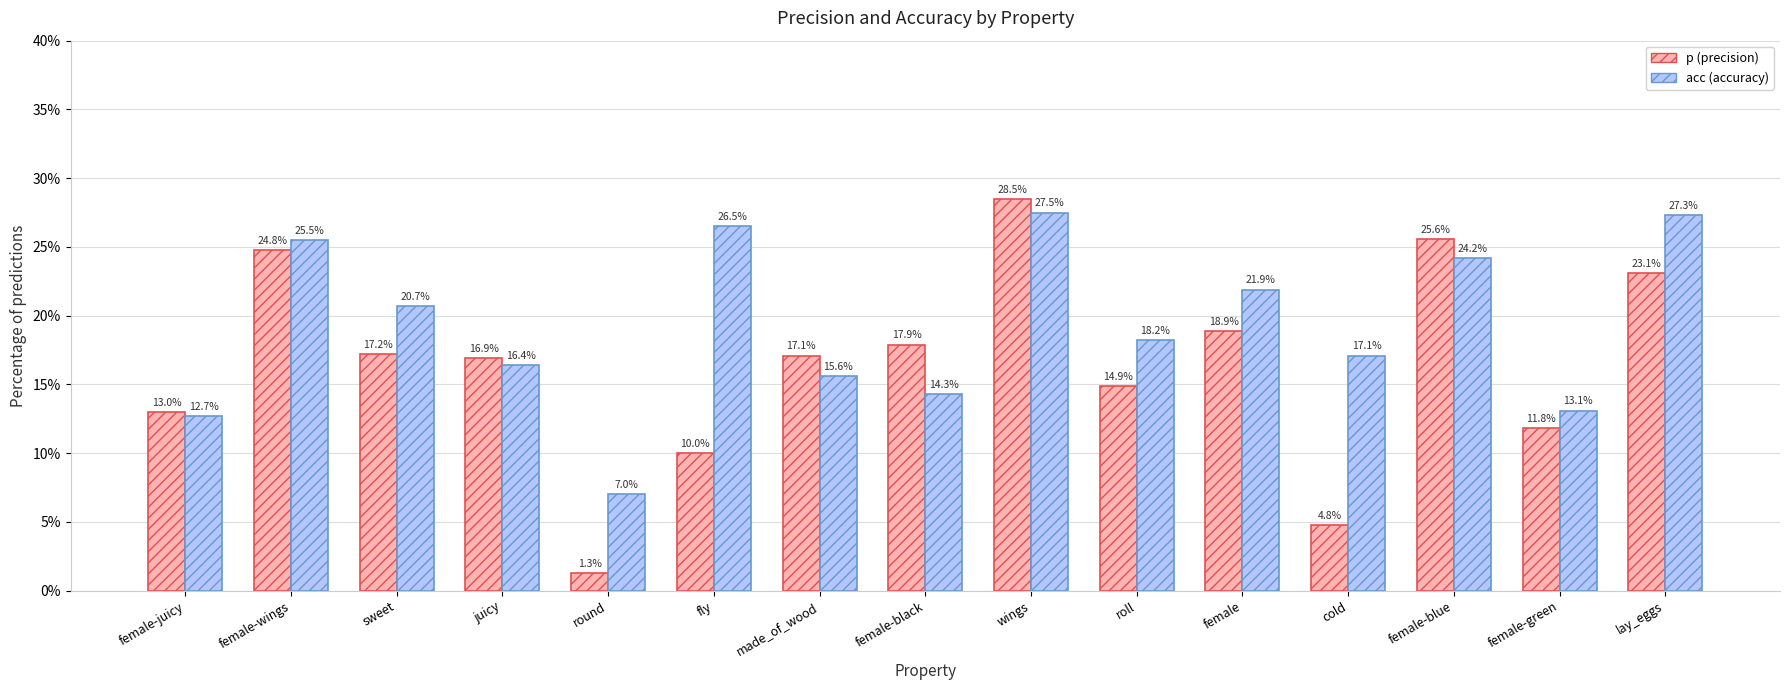

What is the difference between the second highest and second lowest values in the acc (accuracy) series?

14.6